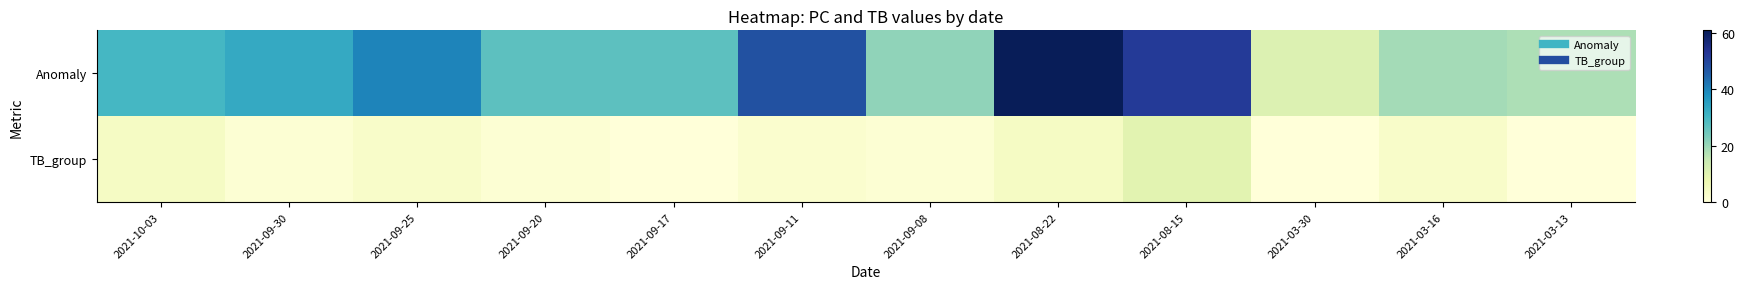

What is the total value across all series at 2021-09-17?

27